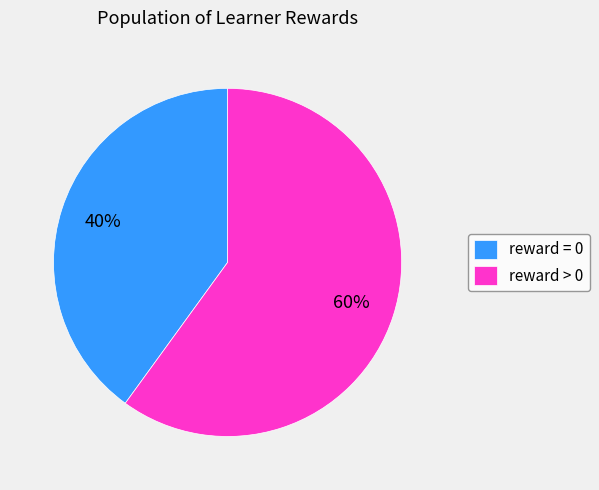

How many segments does this pie chart have?

2